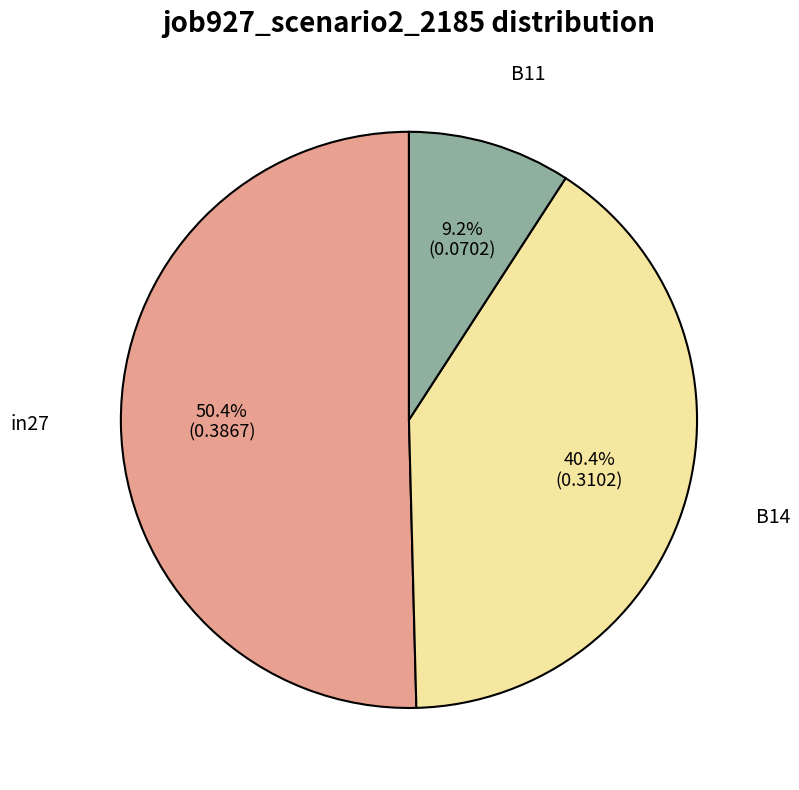

Count the number of slices in the pie.

3